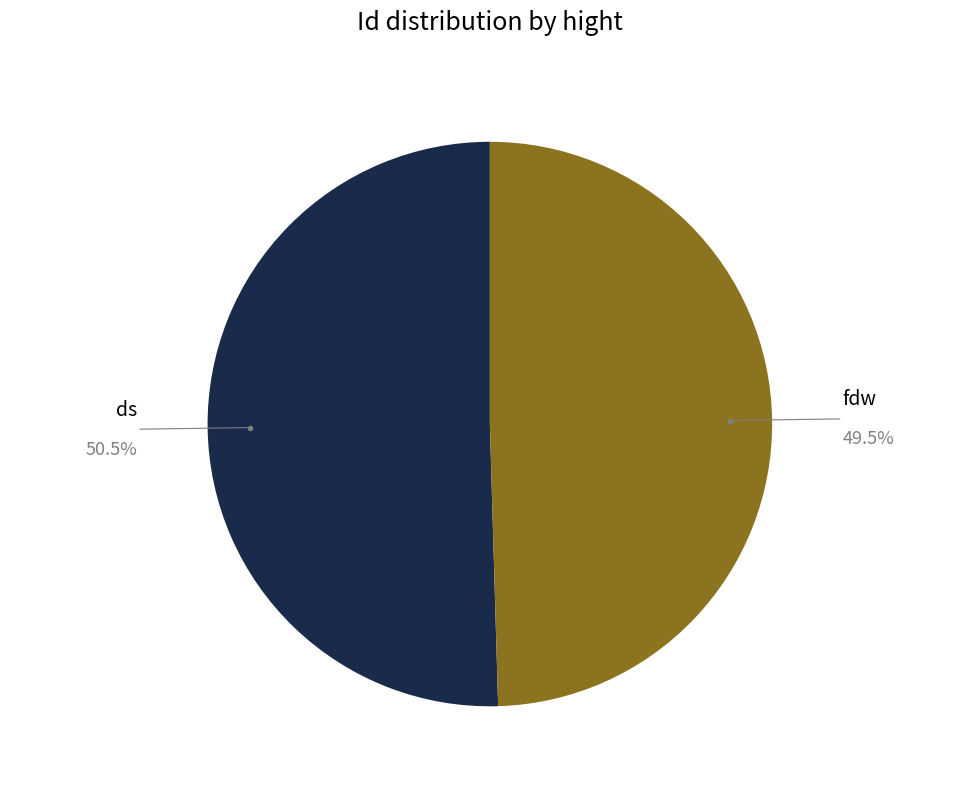

Do fdw and ds together represent more than half of the pie?

Yes